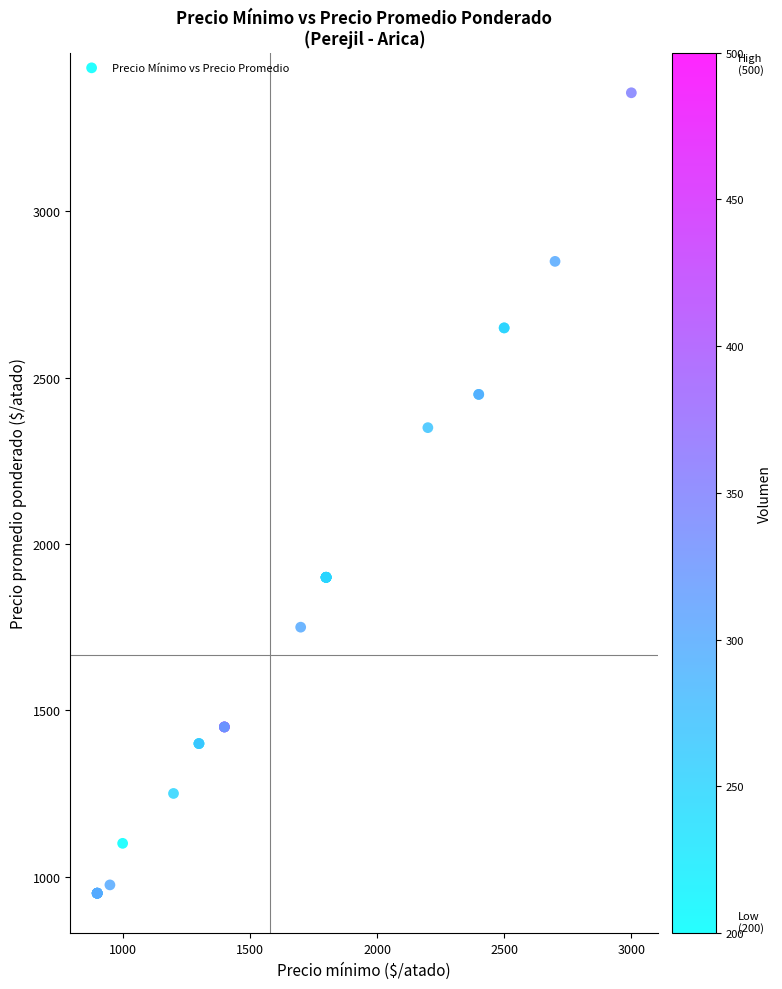

What Y value in the scatter plot is closest to 2153?

2350